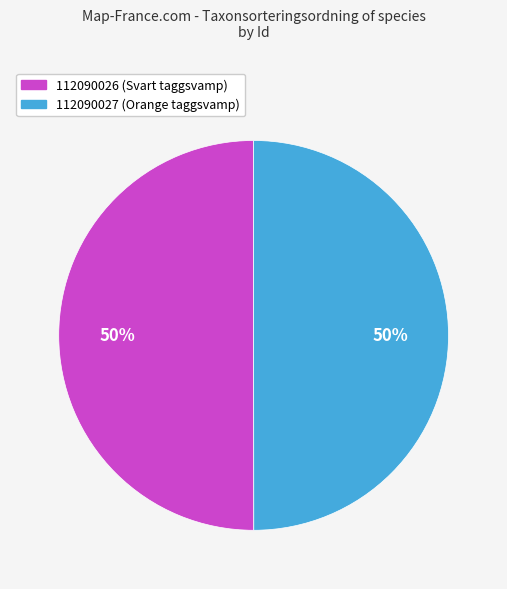

What is the ratio of the value at 112090026 (Svart taggsvamp) to the value at 112090027 (Orange taggsvamp)?

1.0